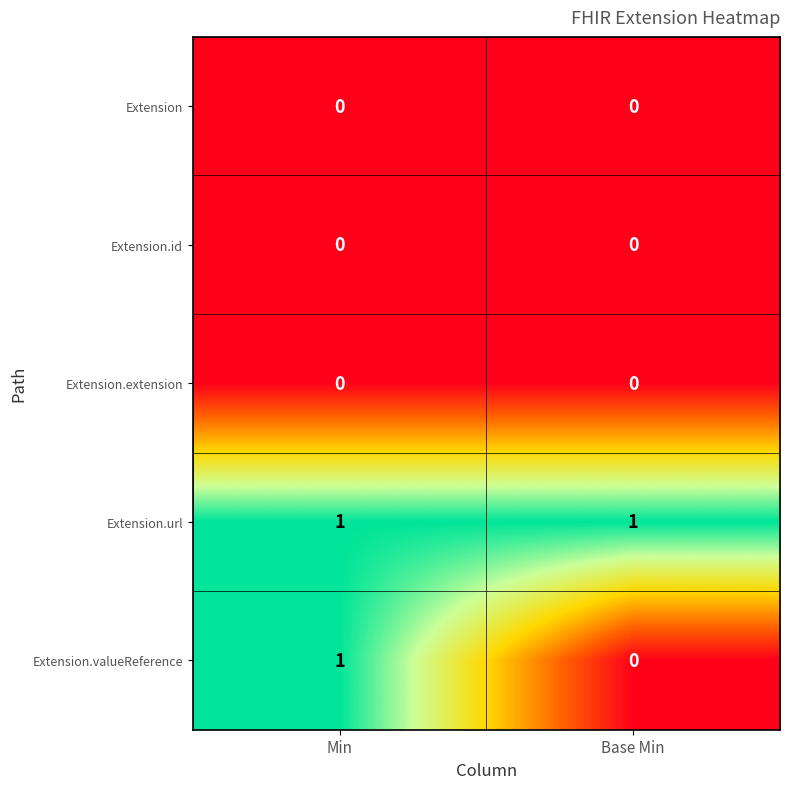

What is the spread (max minus min) of values at Min?

1